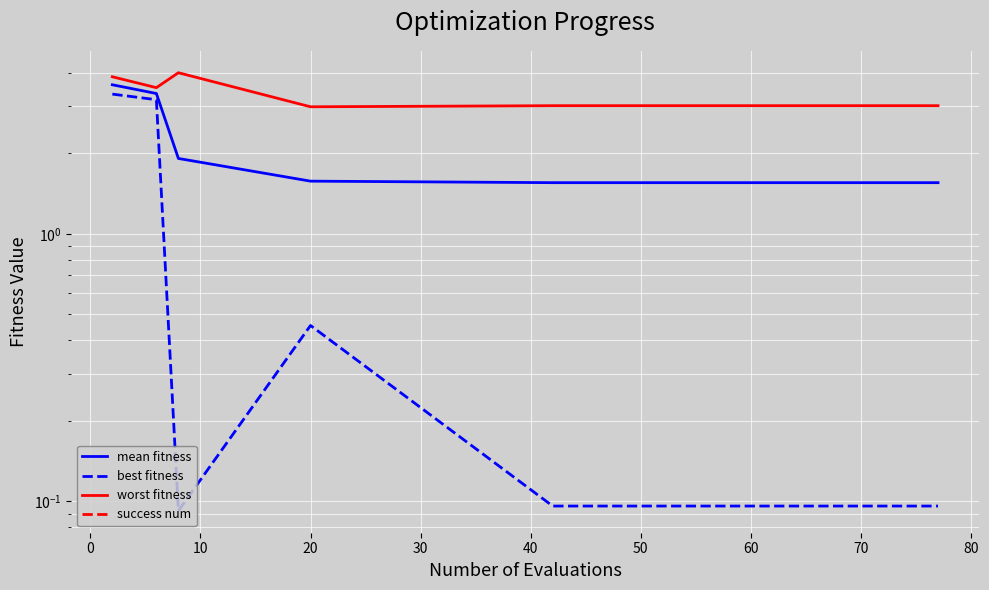

What is the total value across all series at 30?

4.7